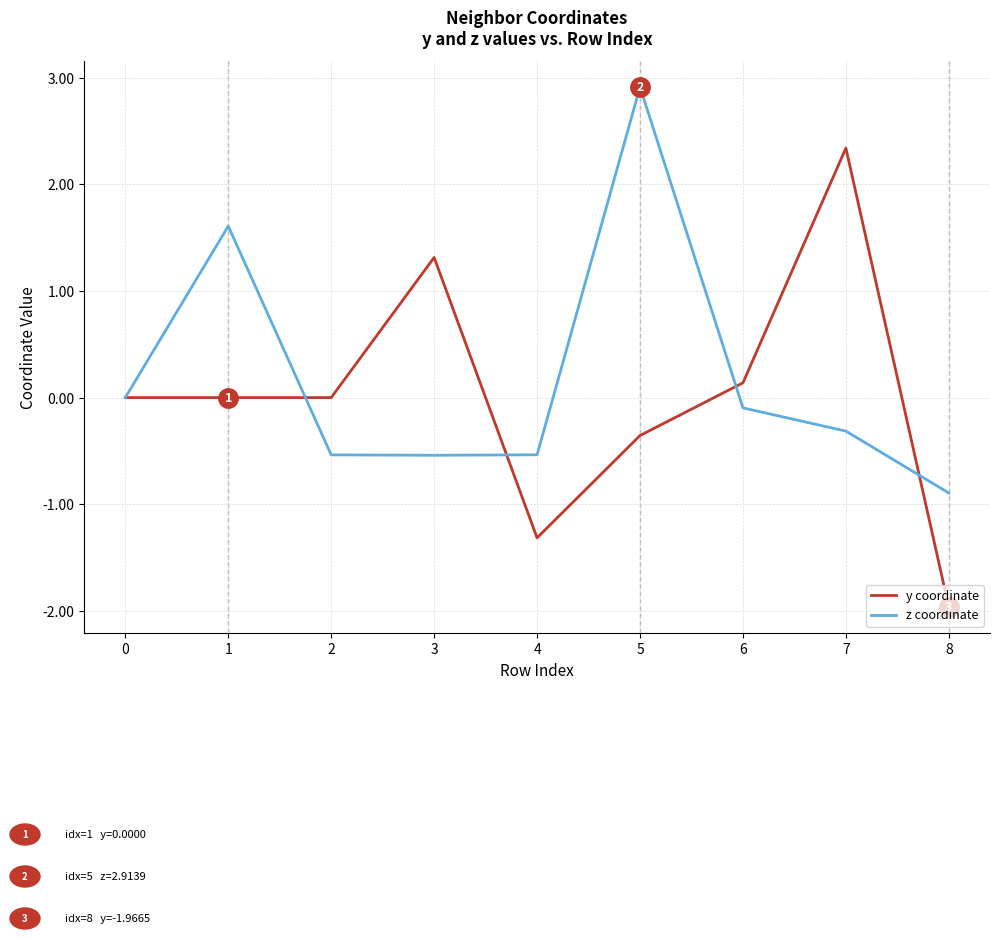

Between 1 and 2, which series saw the biggest shift?

z coordinate